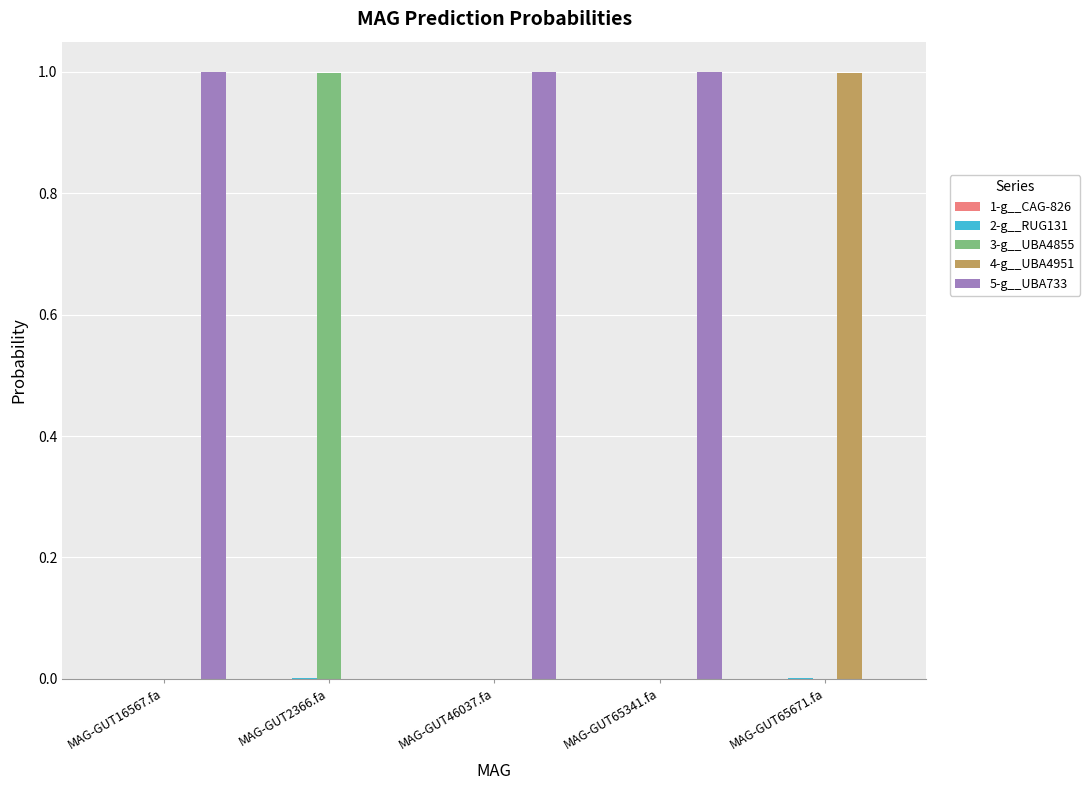

Count the number of categories in the chart.

5